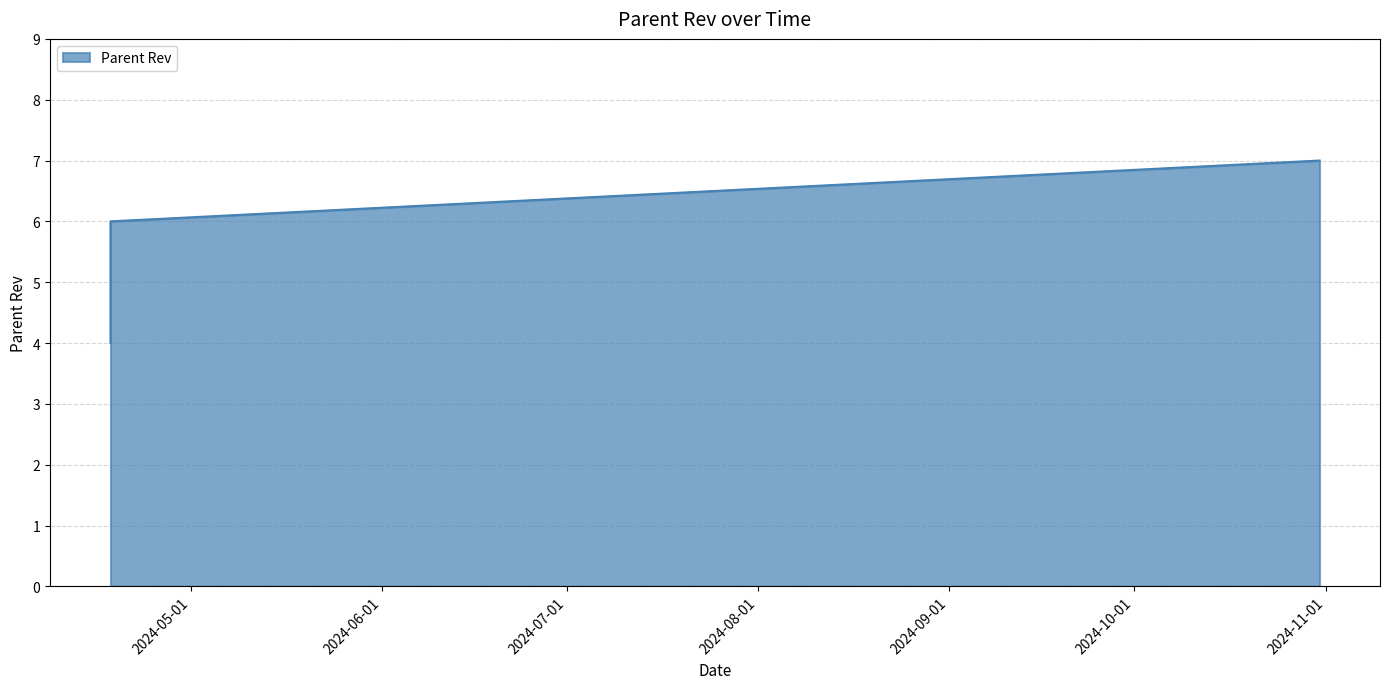

Reading right to left, extract all data points from this chart.

7	6	5	4